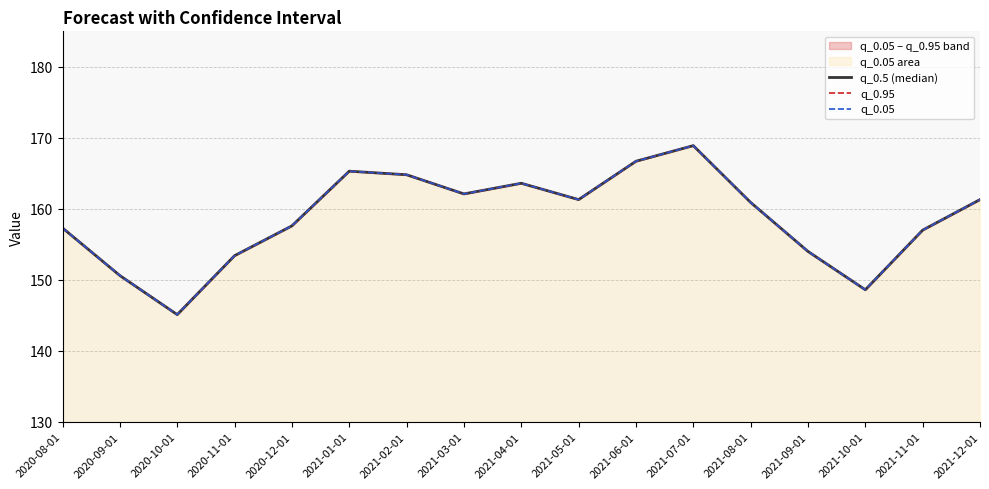

Reading right to left, transcribe all the data shown in this chart.

q_0.5 (median): 161.3	157.0	148.6	154.0	160.9	168.9	166.7	161.3	163.6	162.1	164.8	165.3	157.6	153.4	145.1	150.6	157.3
q_0.95: 161.3	157.0	148.6	154.0	160.9	168.9	166.7	161.3	163.6	162.1	164.8	165.3	157.6	153.4	145.1	150.6	157.3
q_0.05: 161.3	157.0	148.6	154.0	160.9	168.9	166.7	161.3	163.6	162.1	164.8	165.3	157.6	153.4	145.1	150.6	157.3